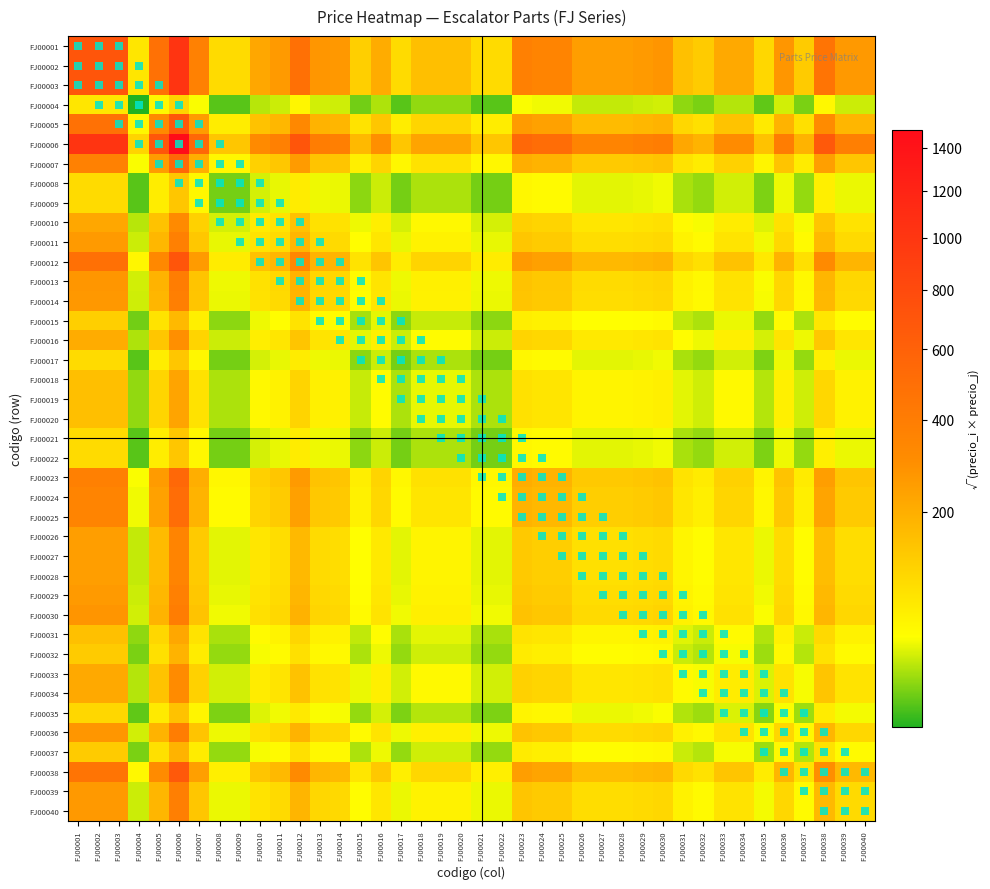

At which category does the chart reach its peak across all series?

FJ00006